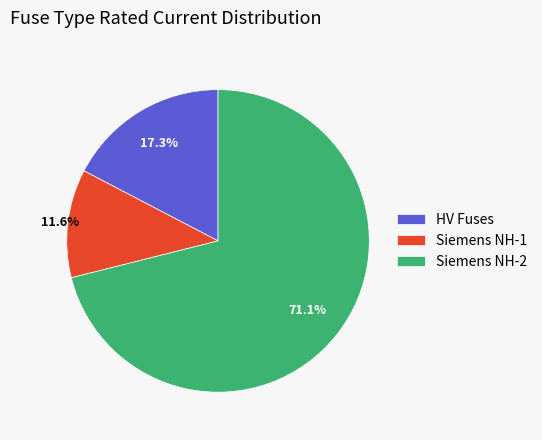

How much of the chart is everything except HV Fuses?

82.7%